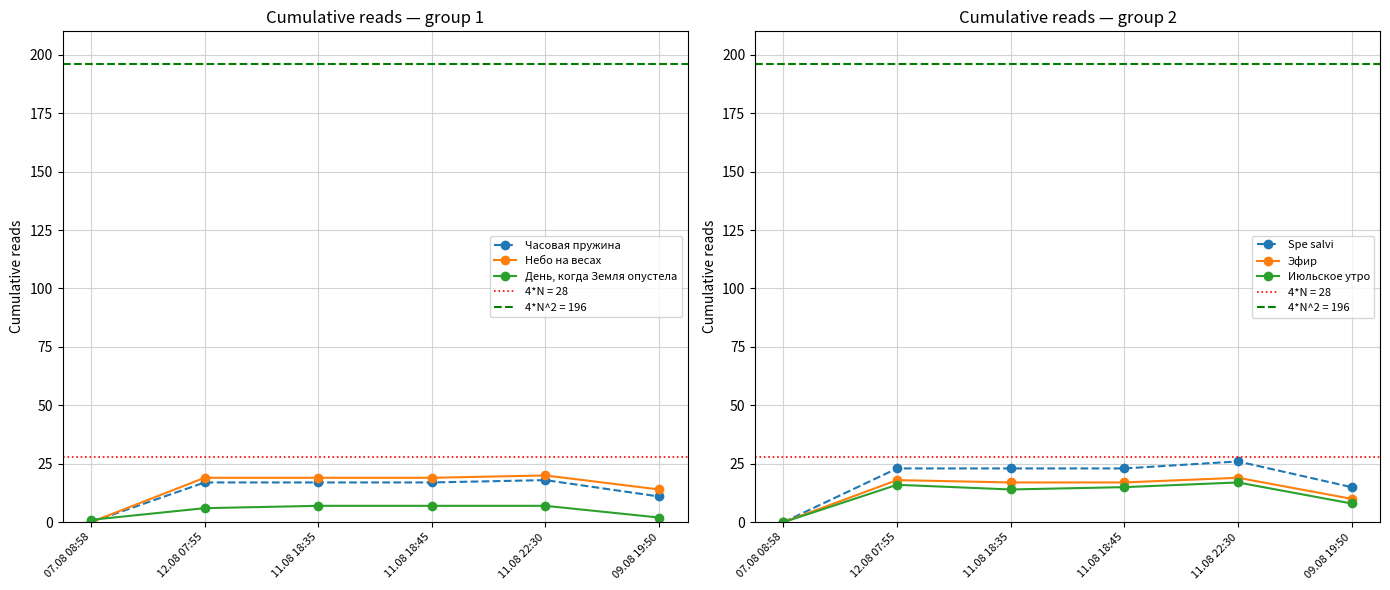

What position from the left is 07.08 08:58?

1